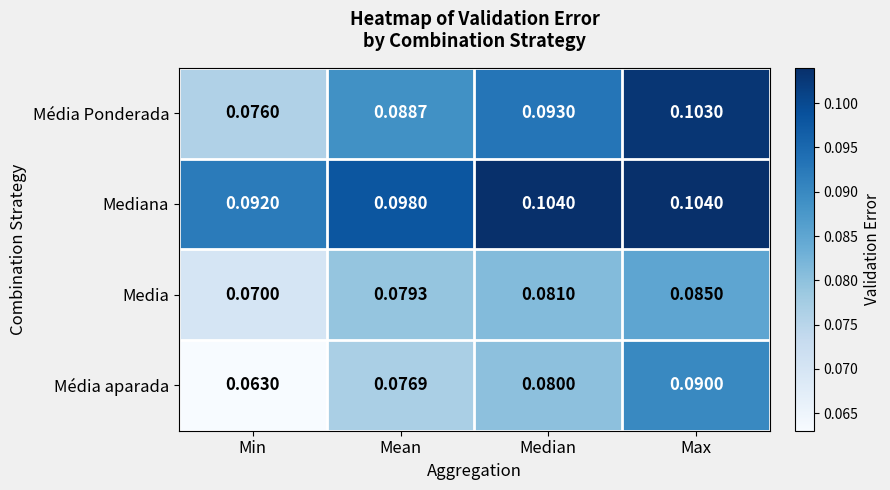

Which series changed the most between Min and Mean?

Média aparada